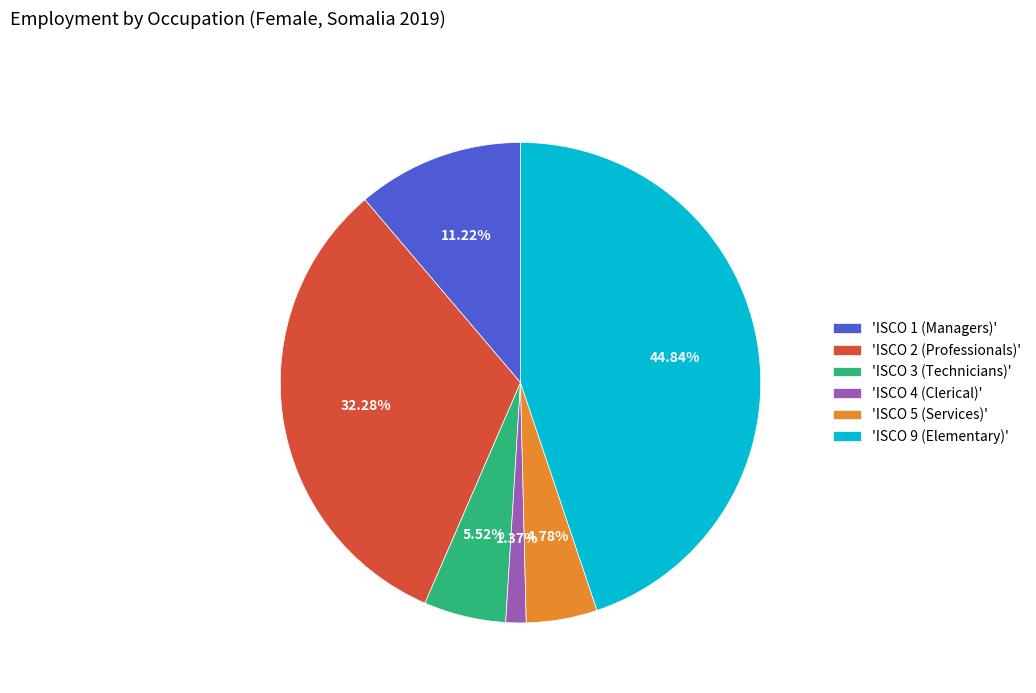

Count the number of slices in the pie.

6